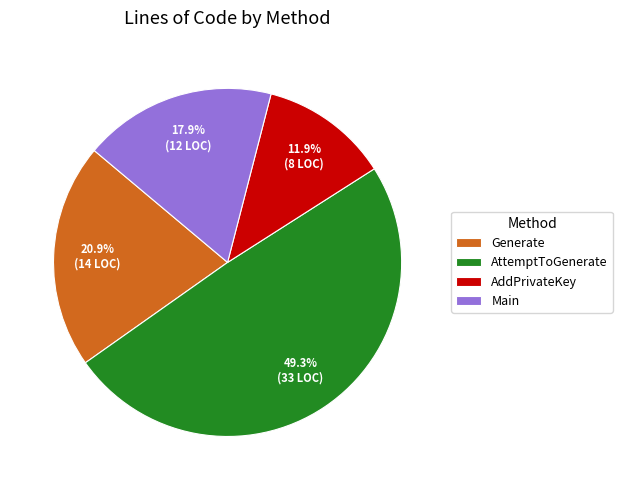

To the nearest percent, what is the difference between the largest and smallest slice percentages?

37%